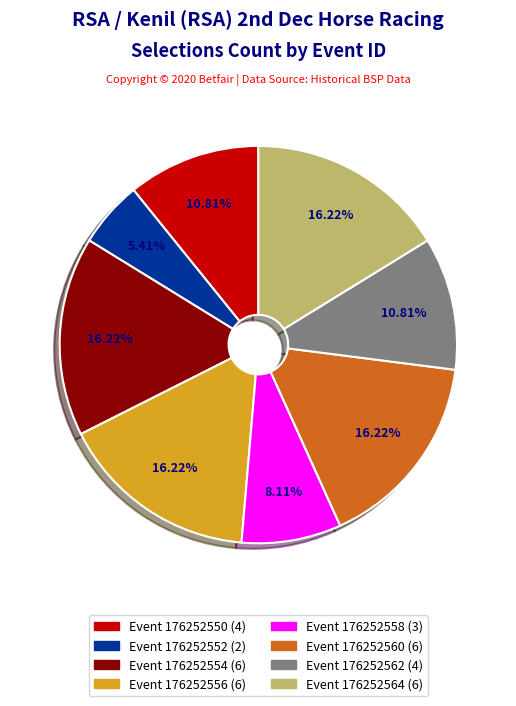

Is there a majority slice in this chart?

No